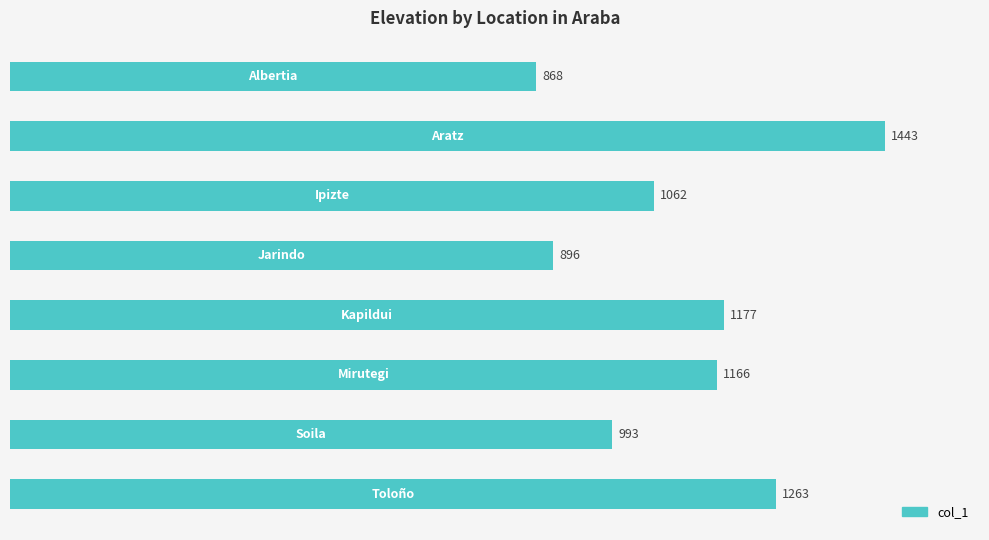

How many data points does each series have?

8